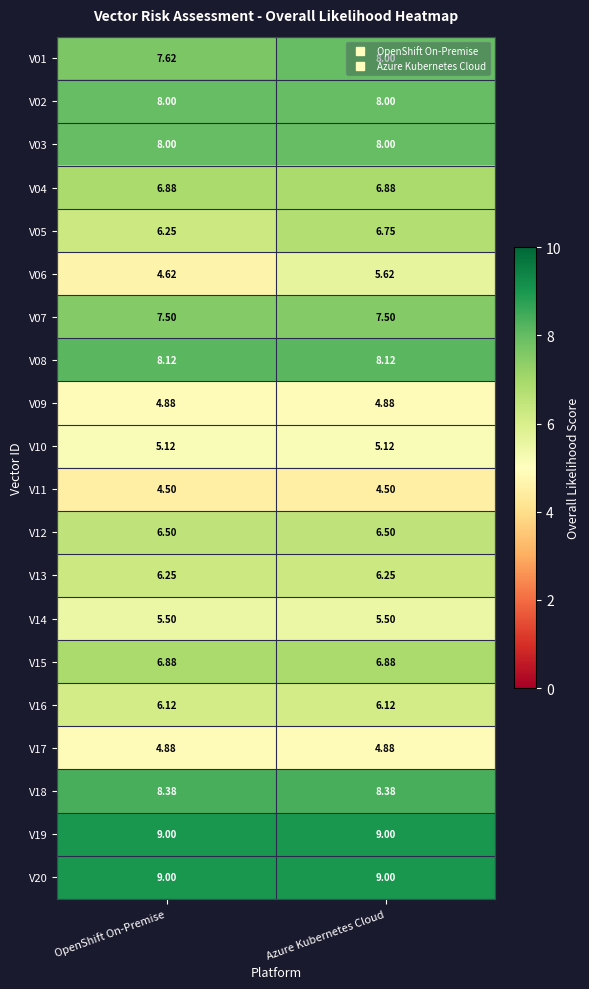

Which series has the widest spread of values?

V06